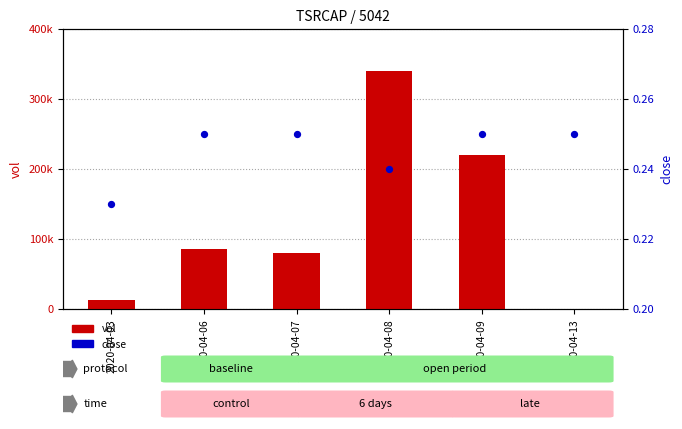

What is the total value across all series at 2020-04-03?

13000.2